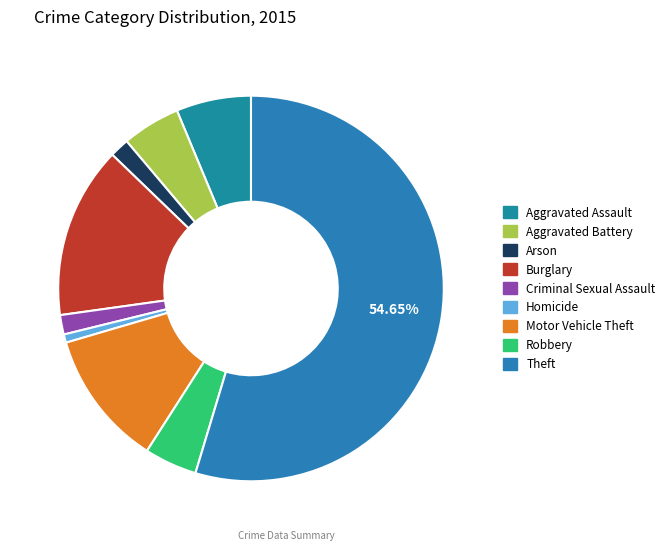

To the nearest percent, what is the difference between the largest and smallest slice percentages?

54%